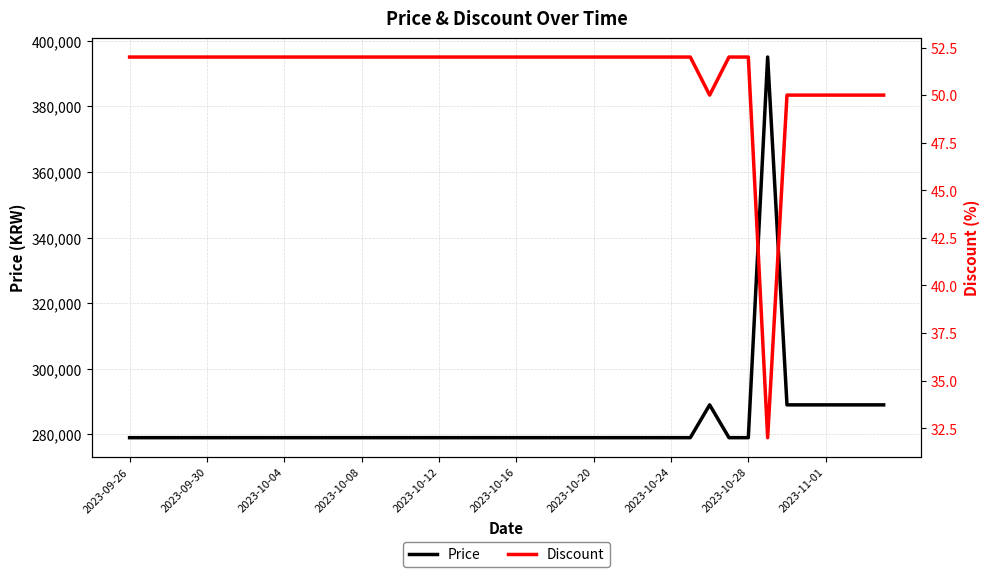

What is the highest value of the Price series?

395000